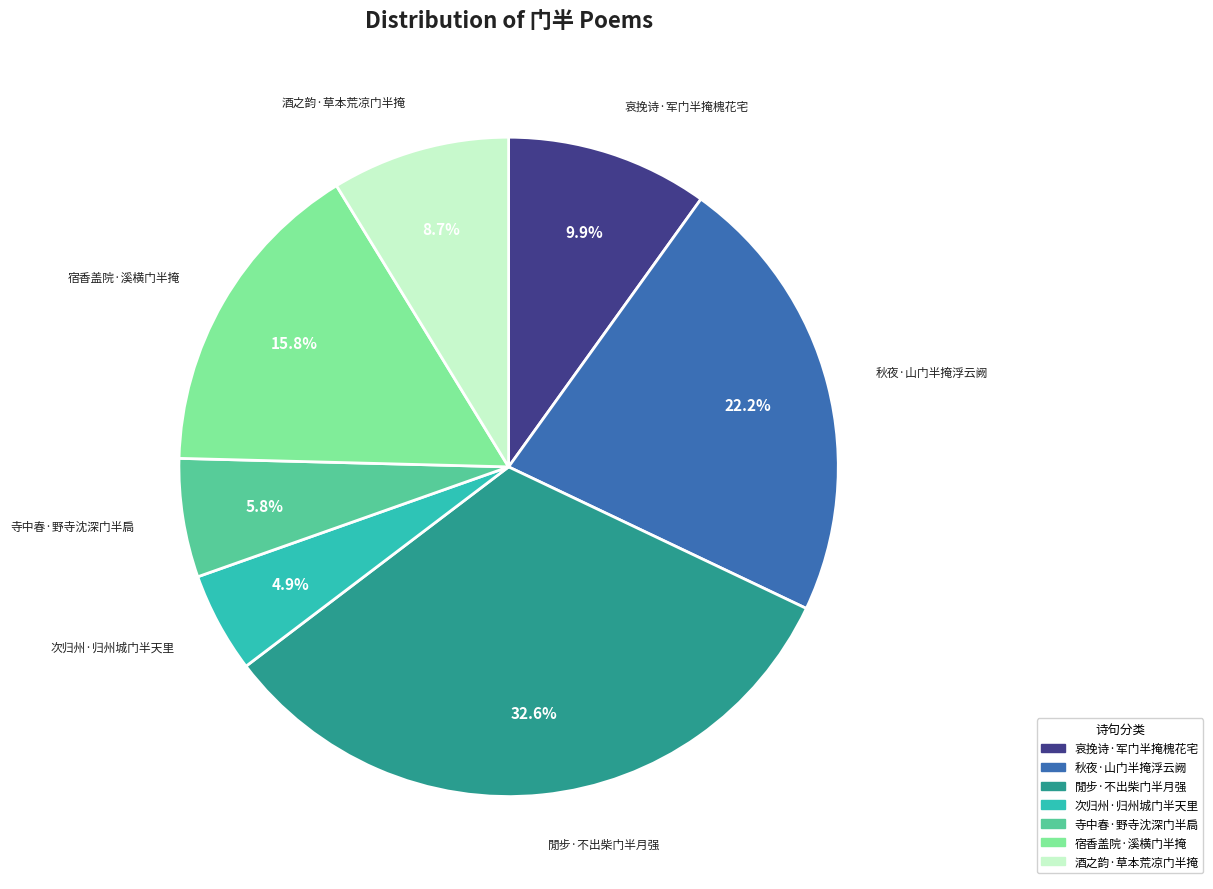

Count the number of slices in the pie.

7